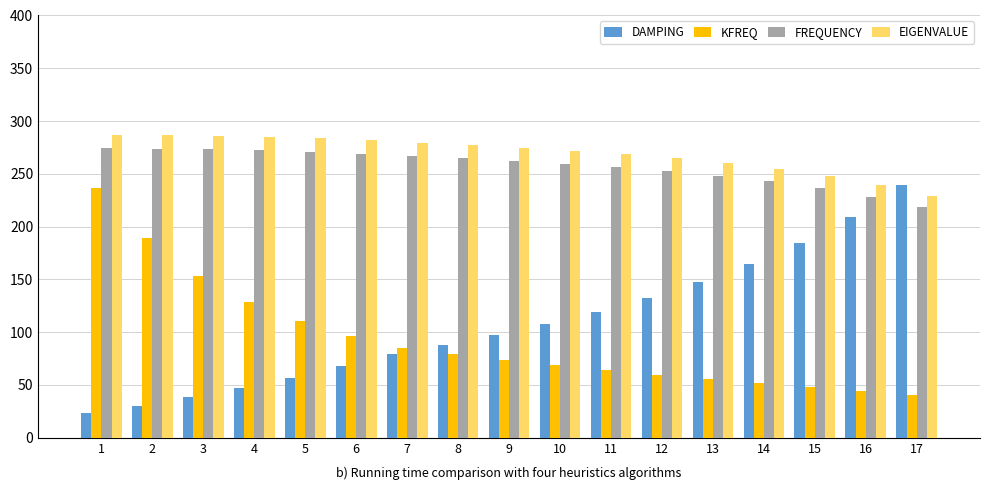

What is the difference between the maximum and second lowest values in the KFREQ series?

192.1